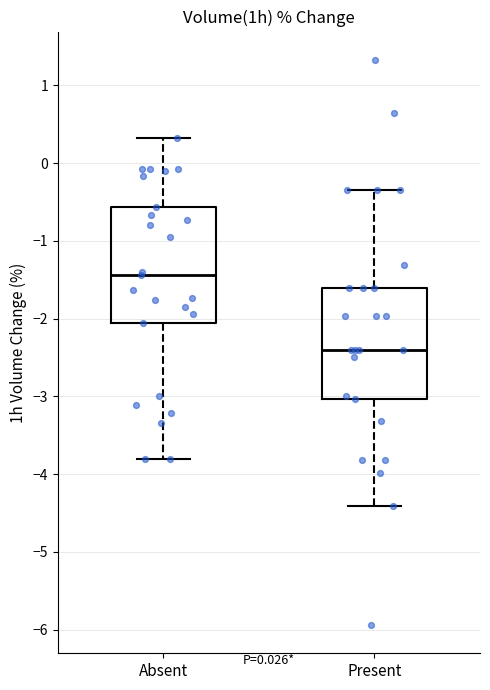

Which box's median line is the highest?

Absent